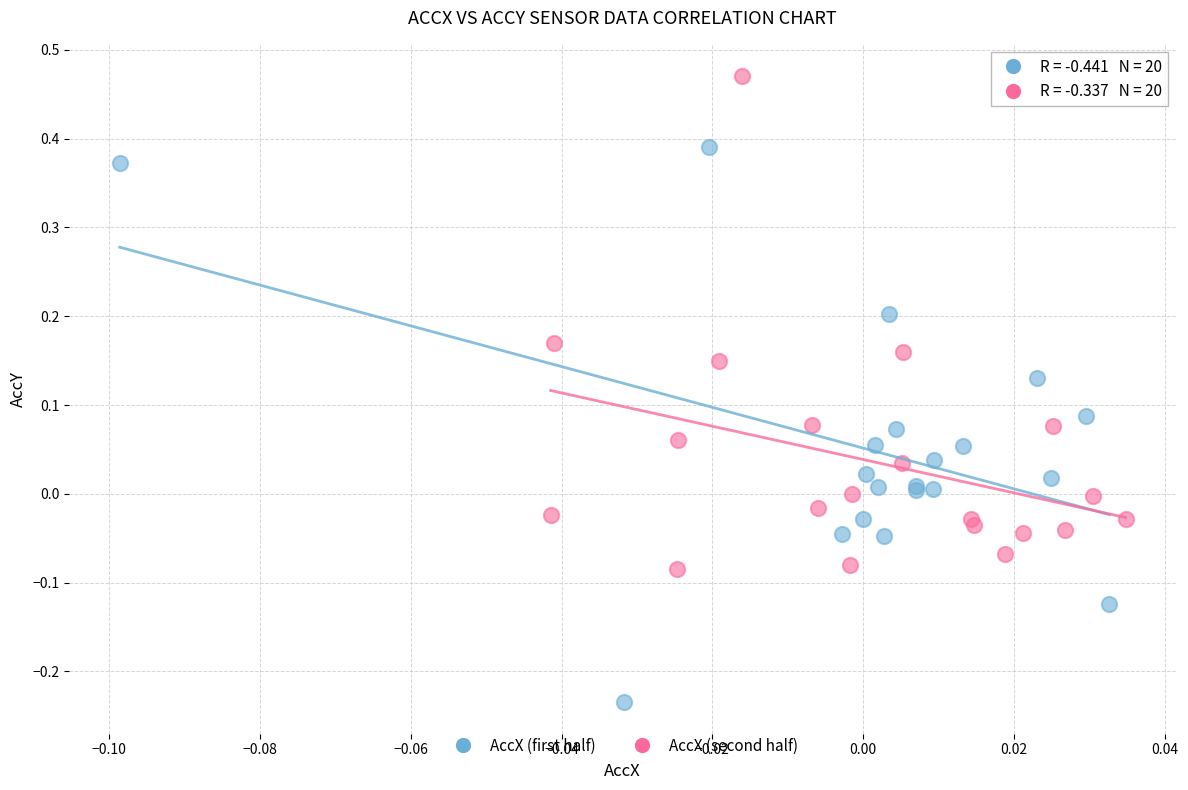

Which series reaches the minimum Y coordinate?

AccX (first half)